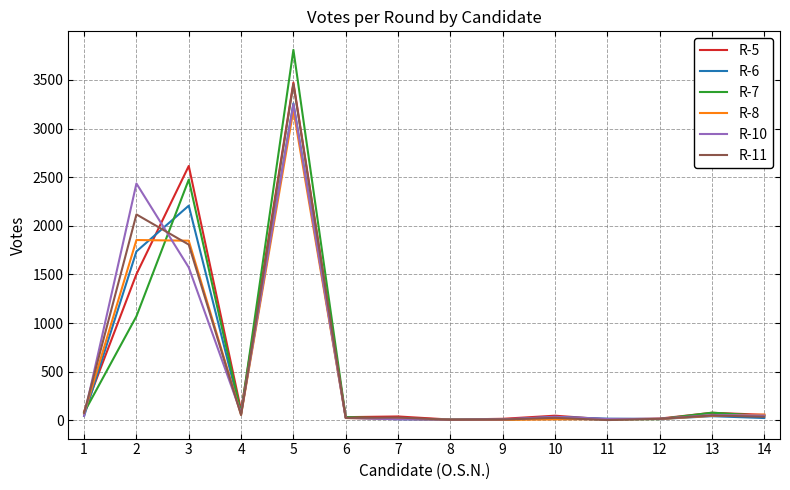

What are all the series names shown in the legend?

R-5, R-6, R-7, R-8, R-10, R-11